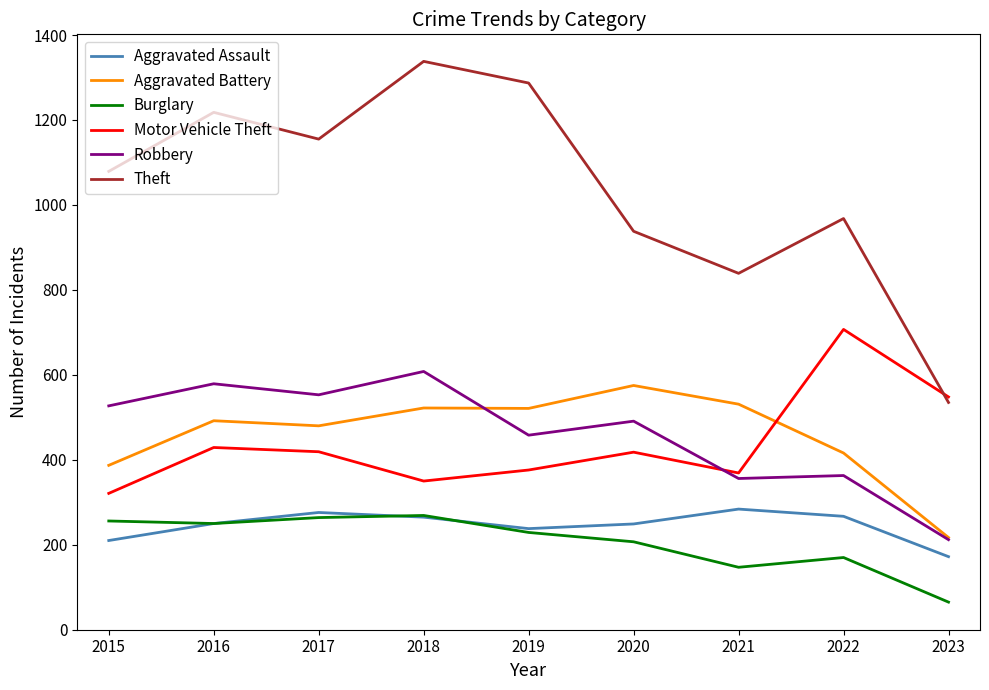

True or false: Motor Vehicle Theft and Aggravated Assault cross at least once.

False